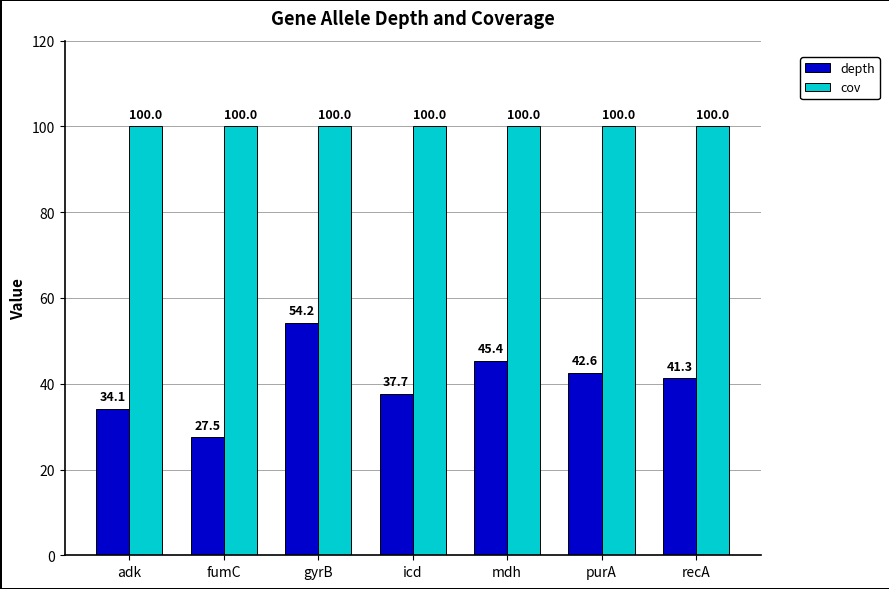

At which category is the sum across all series the highest?

gyrB